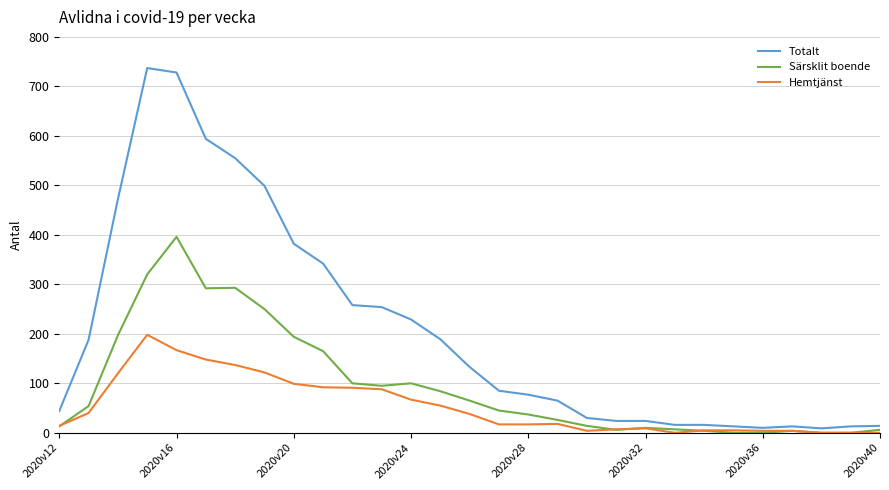

What are all the series names shown in the legend?

Totalt, Särsklit boende, Hemtjänst